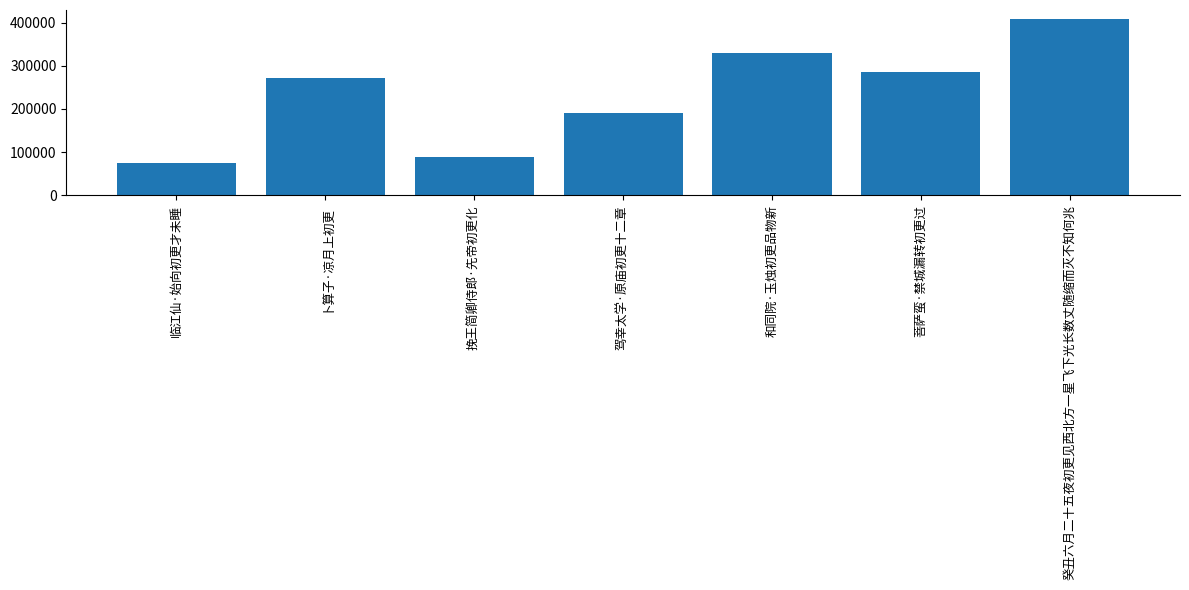

Reading left to right, list all the values displayed in this chart.

临江仙·始向初更才未睡=74461	卜算子·凉月上初更=271147	挽王简卿侍郎·先帝初更化=89549	驾幸太学·原庙初更十二章=189972	和同院·玉烛初更品物新=330692	菩萨蛮·禁城漏转初更过=285314	癸丑六月二十五夜初更见西北方一星飞下光长数丈随缩而灭不知何兆=408882